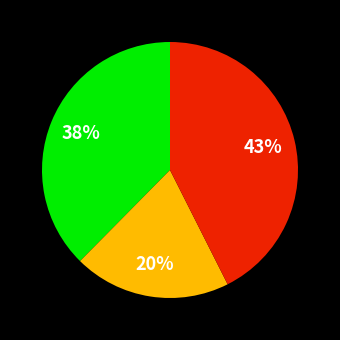

Is there any slice that represents more than half of the pie?

No